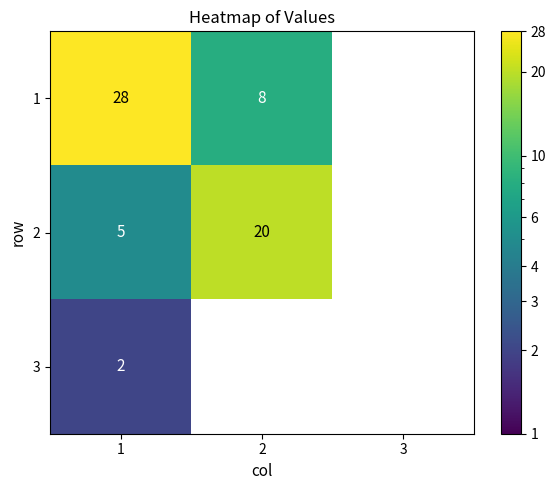

What is the spread (max minus min) of values at 1?

26